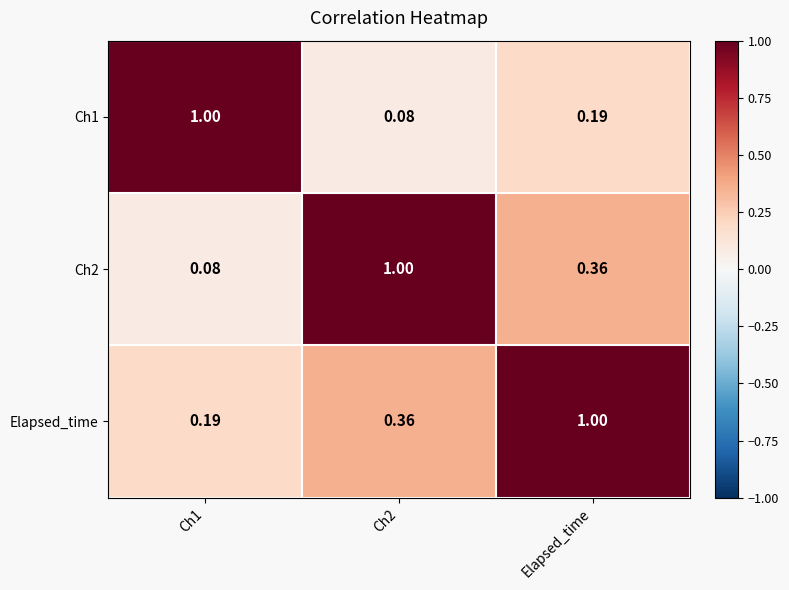

At which category is the sum across all series the highest?

Elapsed_time